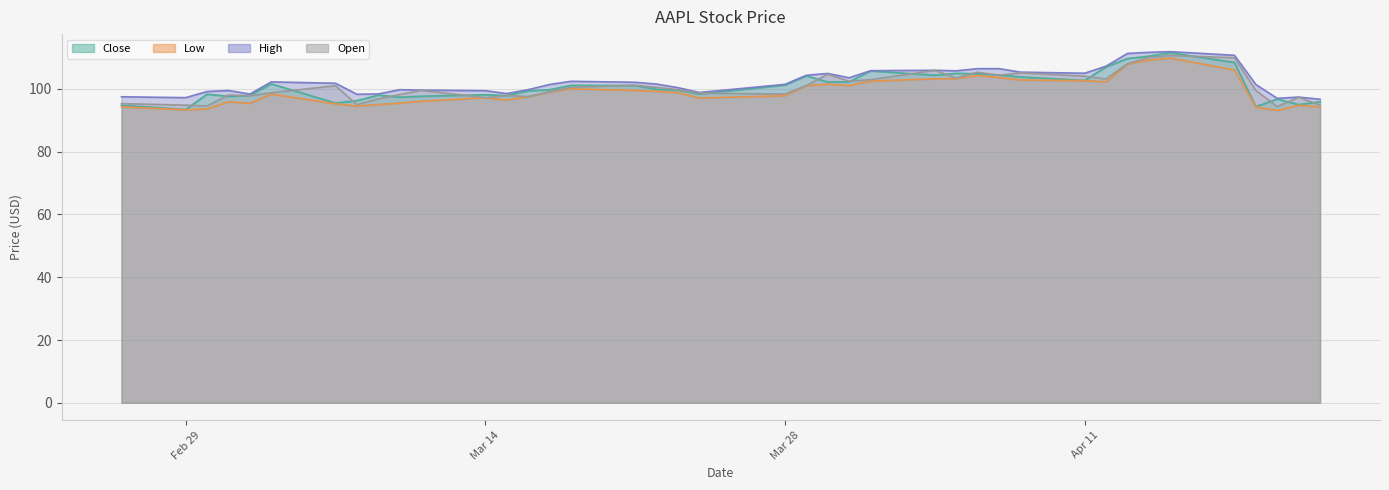

Is it true that Close equals 97.9 at 3-Mar-16?

True